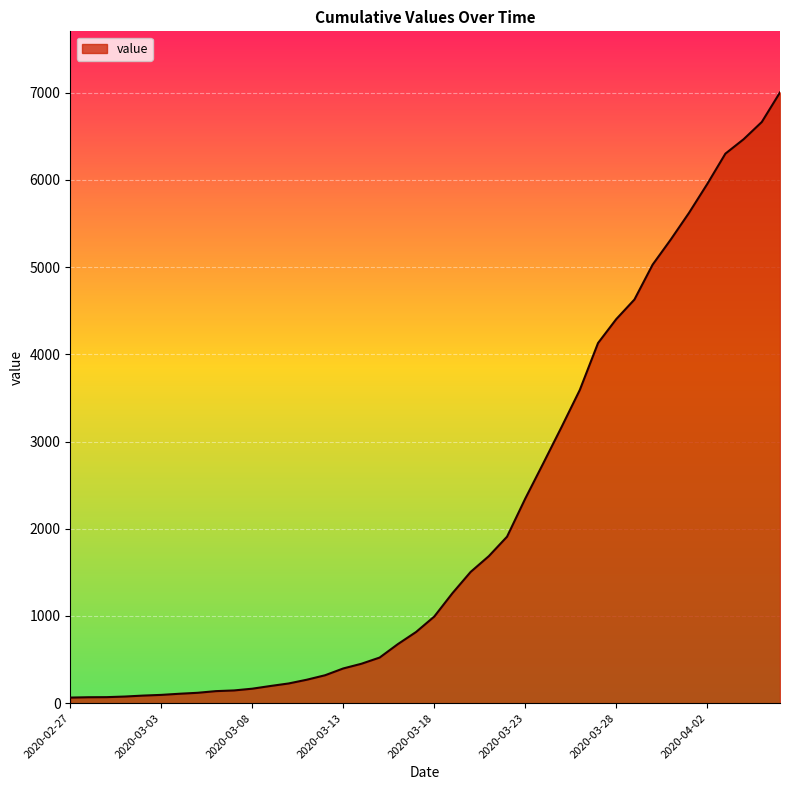

What is the average value?

2144